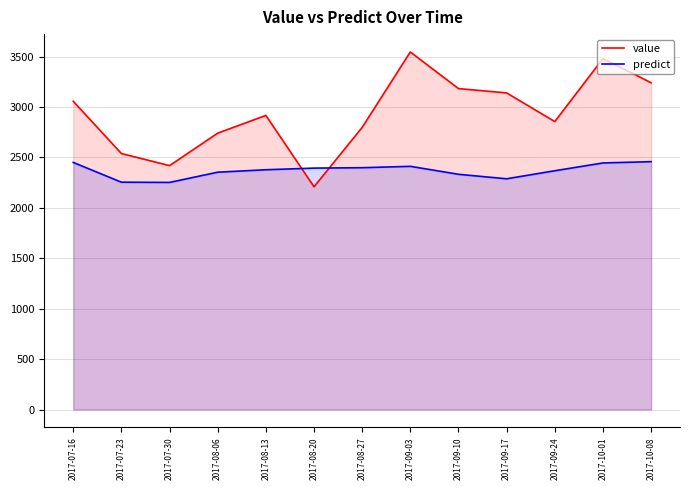

Which series has the widest spread of values?

value